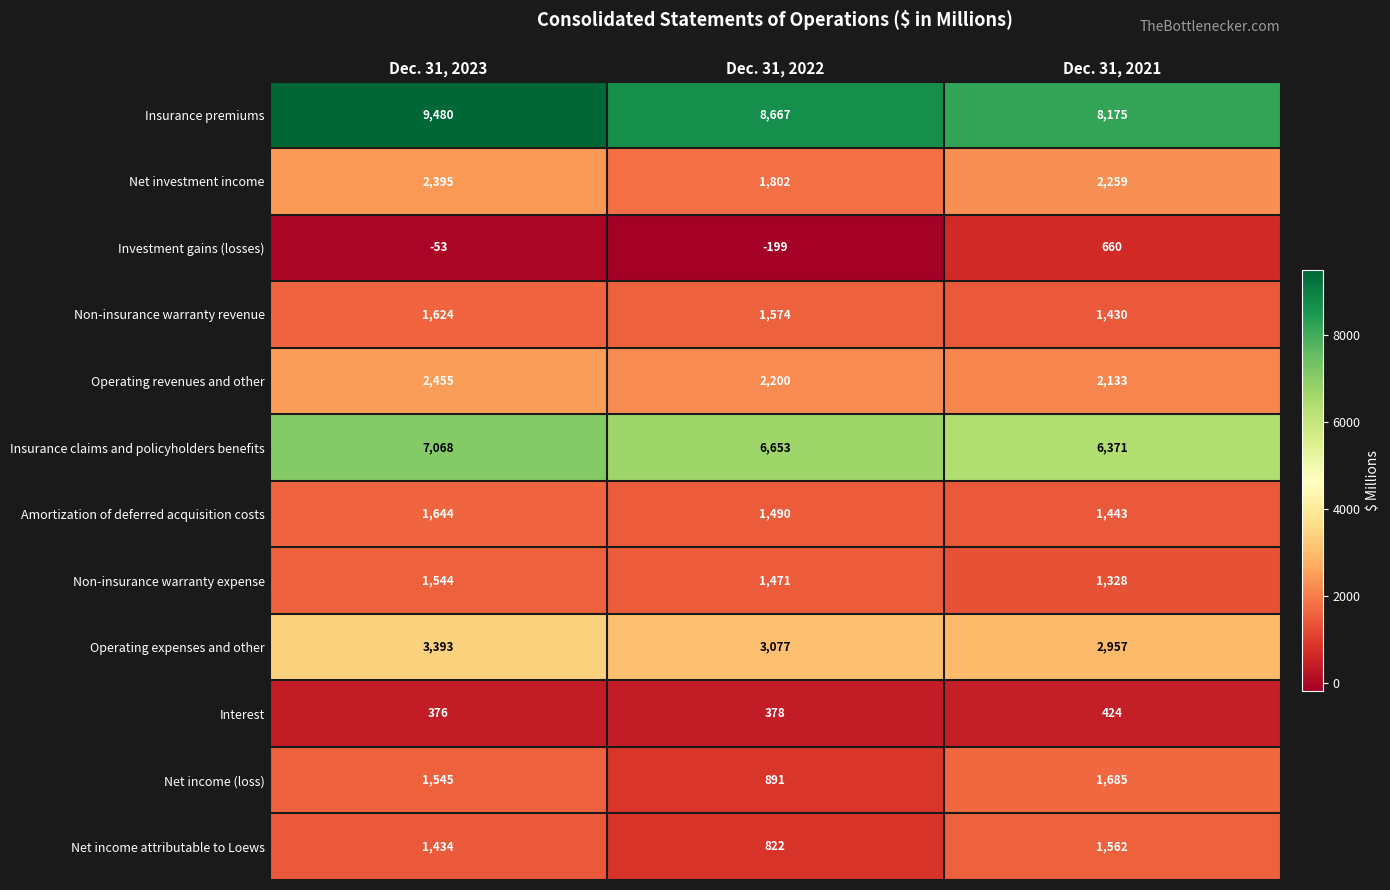

At which category does the chart reach its peak across all series?

Dec. 31, 2023